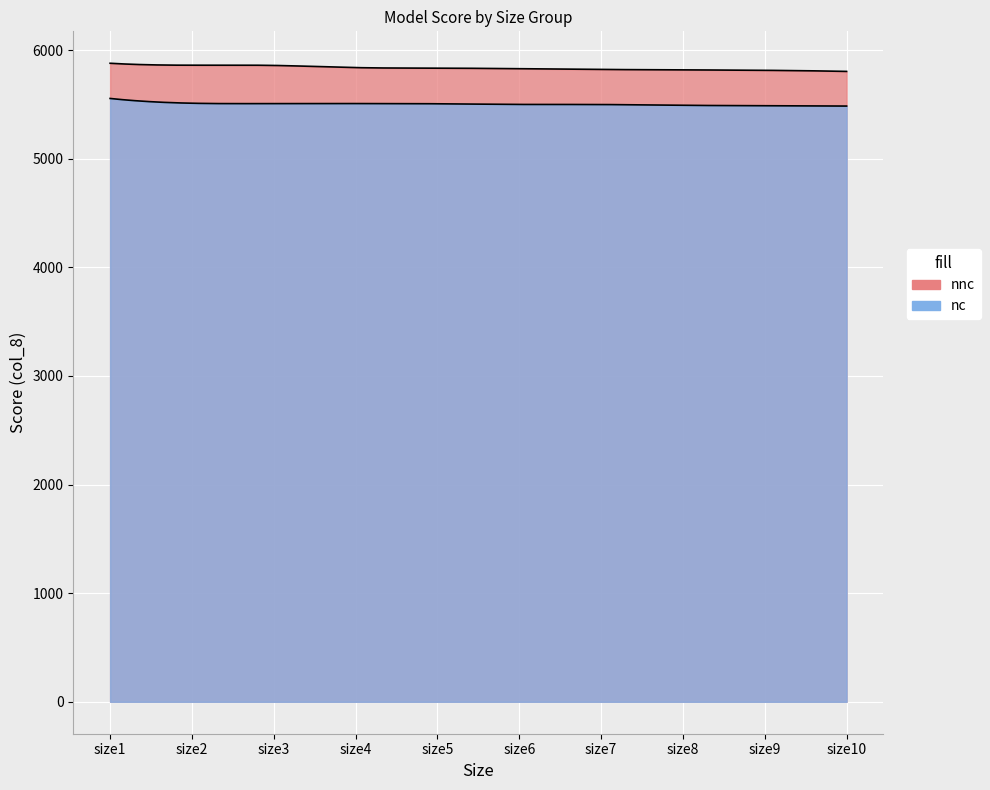

What is the difference between the second highest and minimum values in the nc series?

26